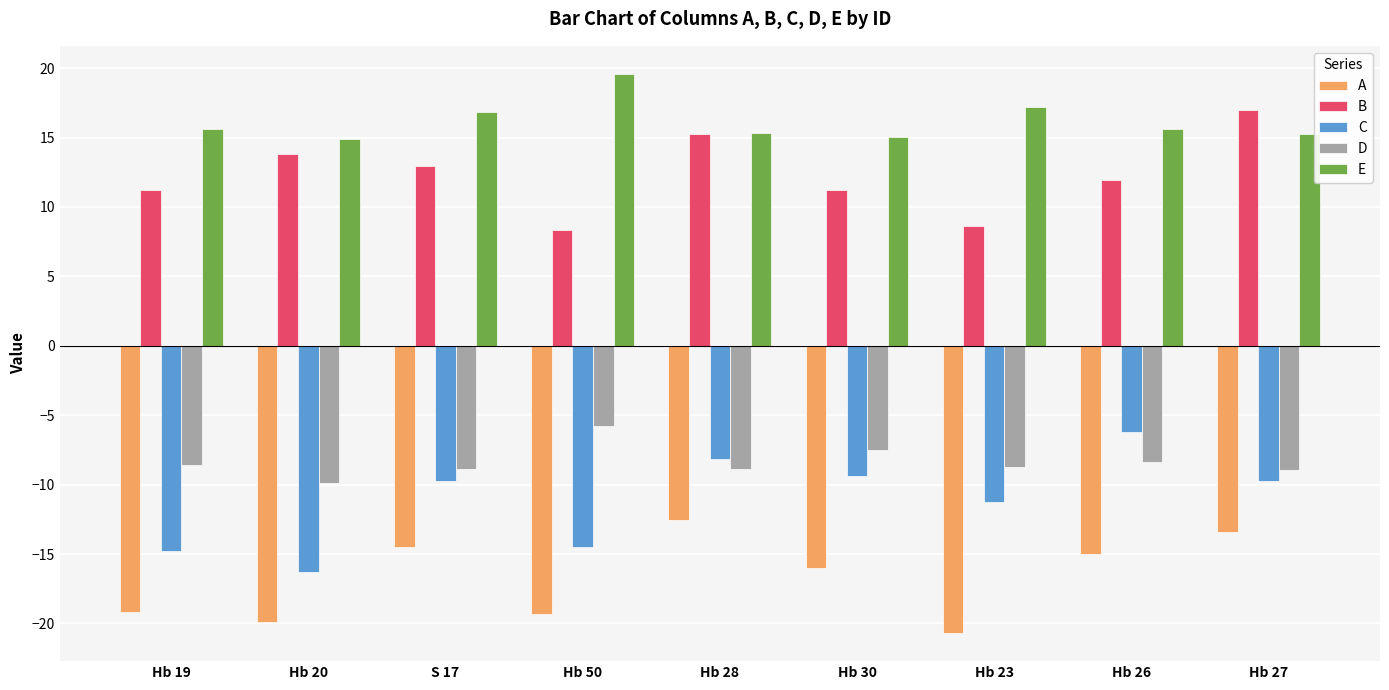

Is it true that A equals -19.3 at Hb 50?

True